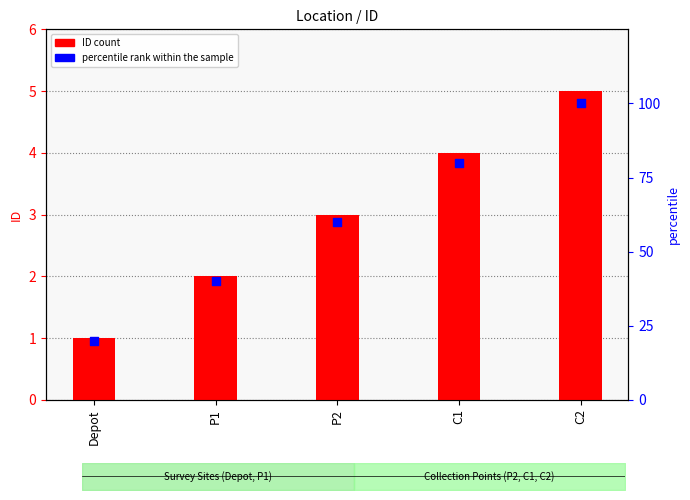

At how many categories does at least one series exceed 67?

2